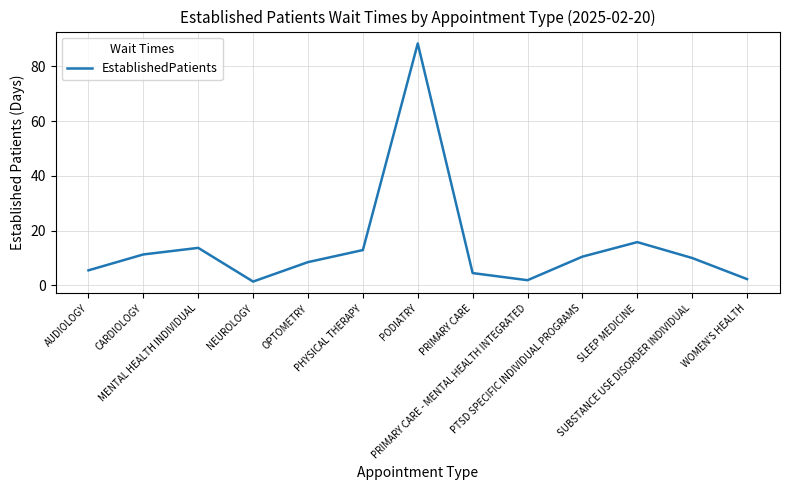

How many interior local valleys (lower than both neighbors) does the data have?

2